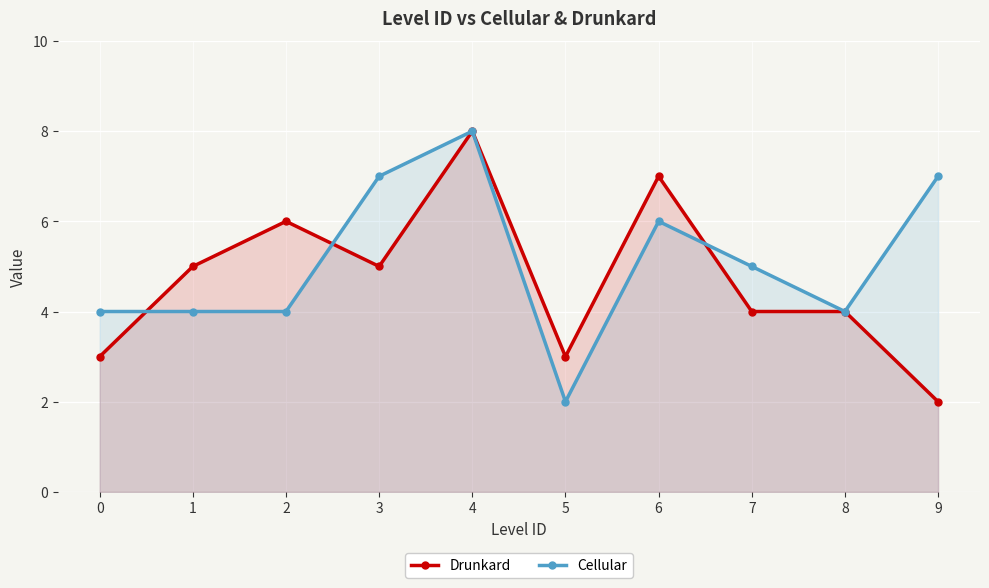

What is the sum of all Drunkard values?

47